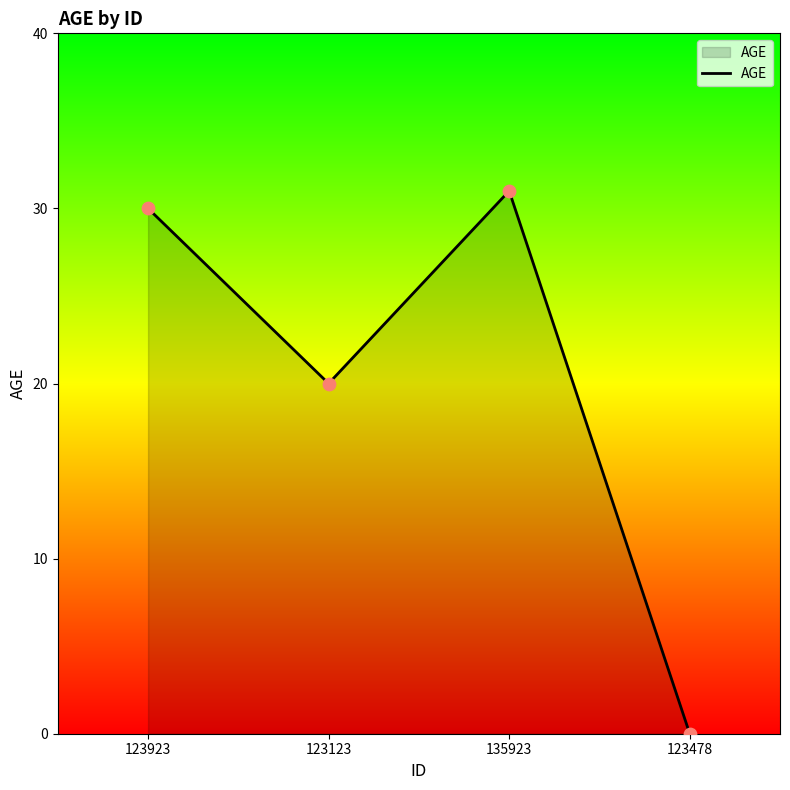

Between 123123 and 135923, which is larger?

135923